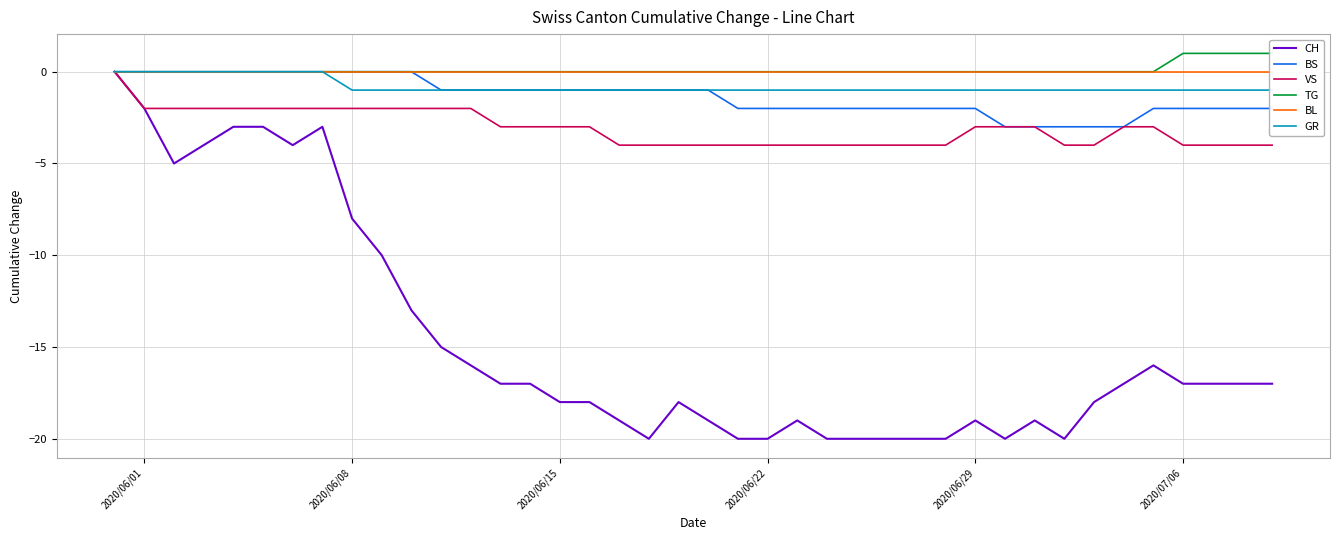

What is the lowest value of the BS series?

-3